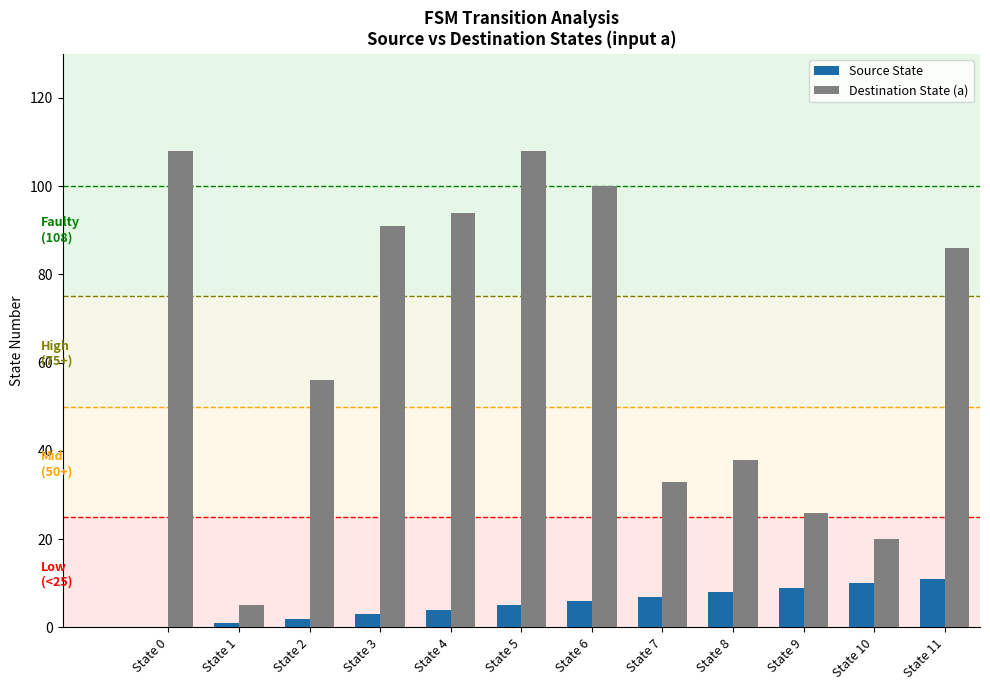

How many series are shown in this chart?

2